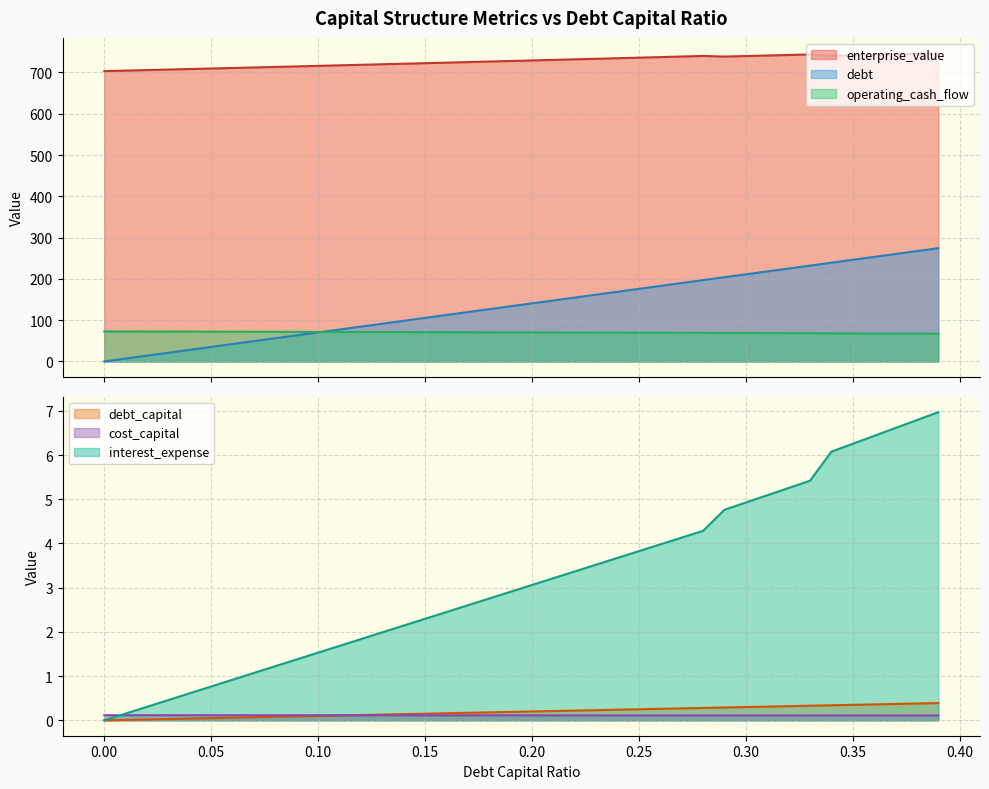

What is the difference between the debt_capital values at 0.13 and 0.33?

140.7